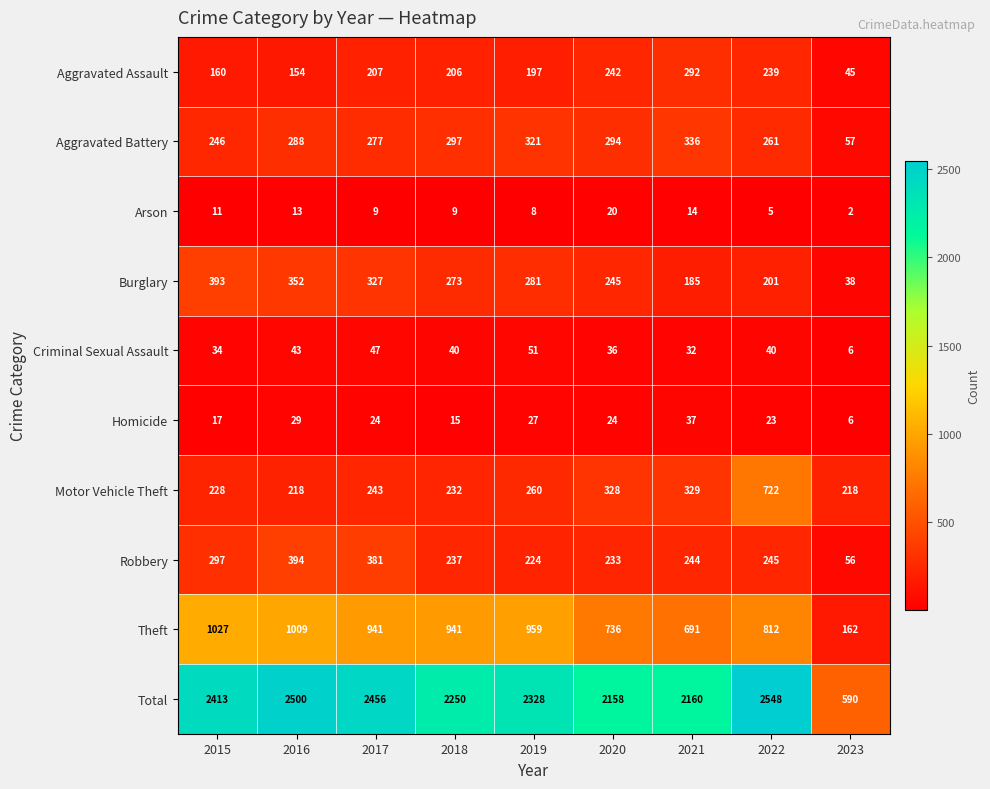

What is the total value across all series at 2023?

1180